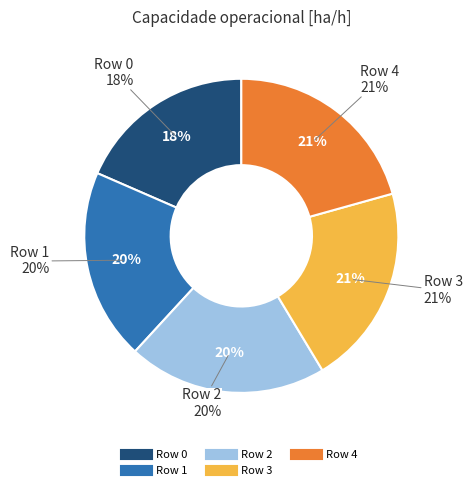

What is the largest slice in the pie chart?

Row 3